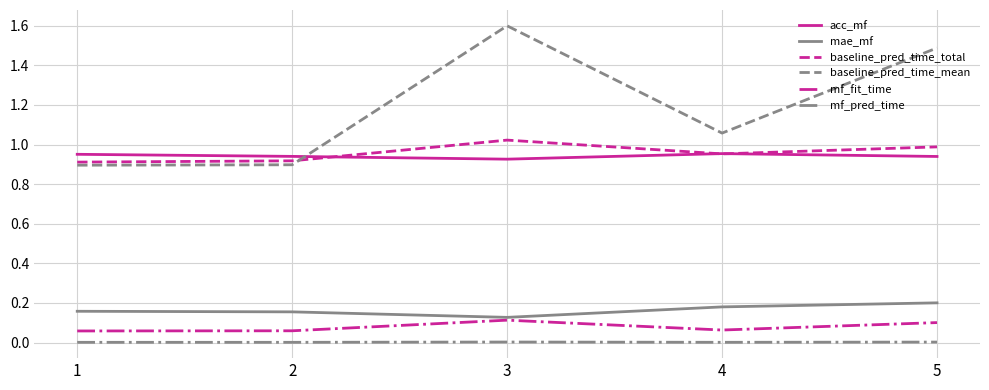

True or false: baseline_pred_time_mean has a value of 1.5 at 5.

True